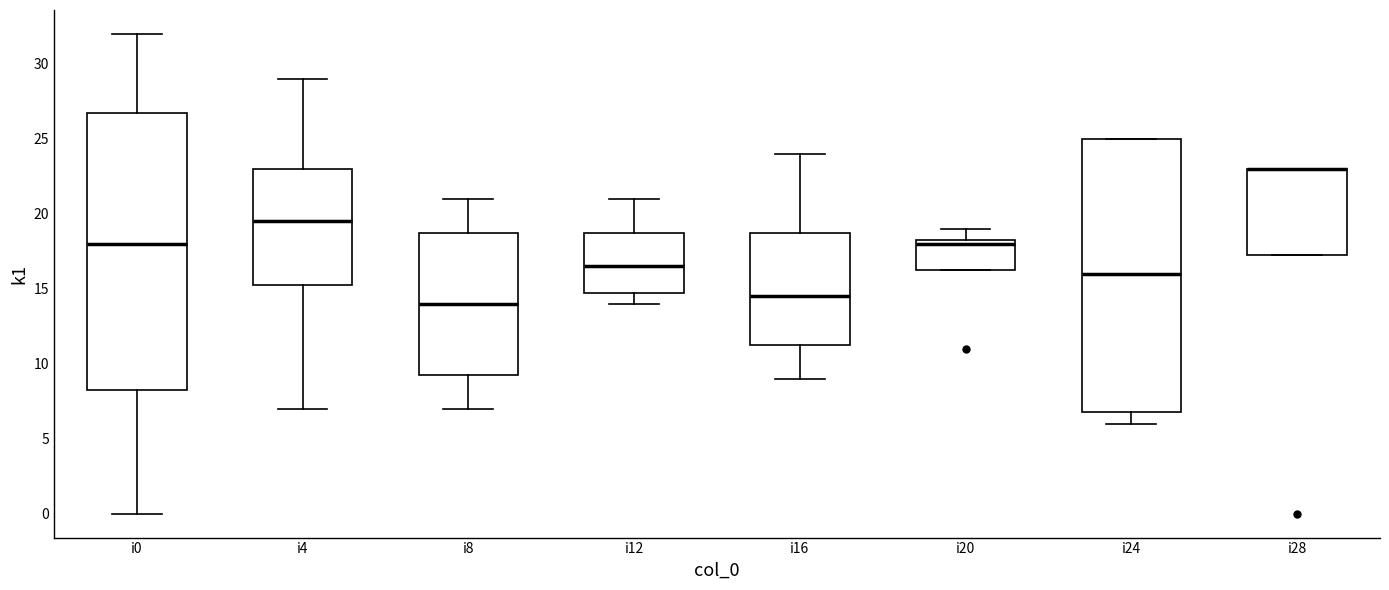

Reading left to right, transcribe this box plot: for each box, give where its median line is, the range the box spans, and where its two whiskers end, as read against the y-axis. The values are not printed on the chart, so give them approximately, as read against the axis.

i0: median 18.0, box 8.5 to 27.0, whiskers 0.0 to 32.0
i4: median 19.5, box 15.5 to 23.0, whiskers 7.0 to 29.0
i8: median 14.0, box 9.5 to 19.0, whiskers 7.0 to 21.0
i12: median 16.5, box 15.0 to 19.0, whiskers 14.0 to 21.0
i16: median 14.5, box 11.5 to 19.0, whiskers 9.0 to 24.0
i20: median 18.0, box 16.5 to 18.5, whiskers 16.5 to 19.0
i24: median 16.0, box 7.0 to 25.0, whiskers 6.0 to 25.0
i28: median 23.0 (drawn on the box's upper edge), box 17.5 to 23.0, whiskers 17.5 to 23.0